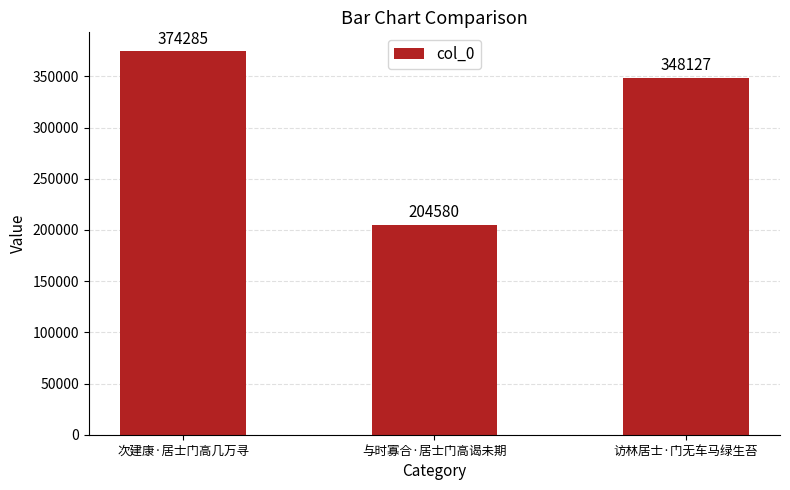

What is the label of the 2nd bar from the right?

与时寡合·居士门高谒未期